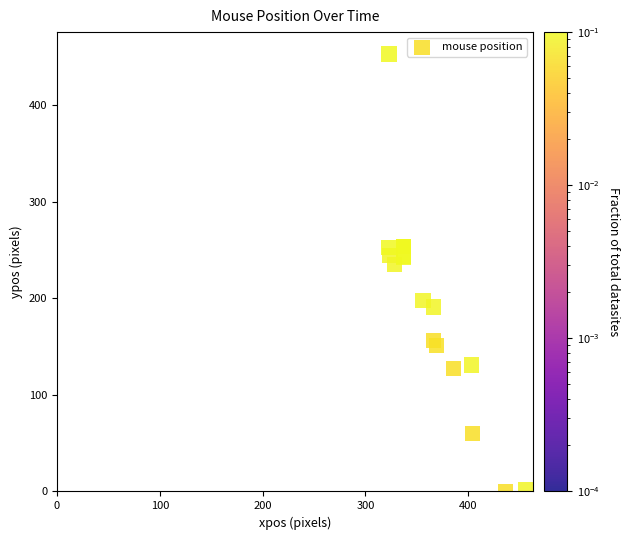

What Y value in the scatter plot is closest to 226?

235